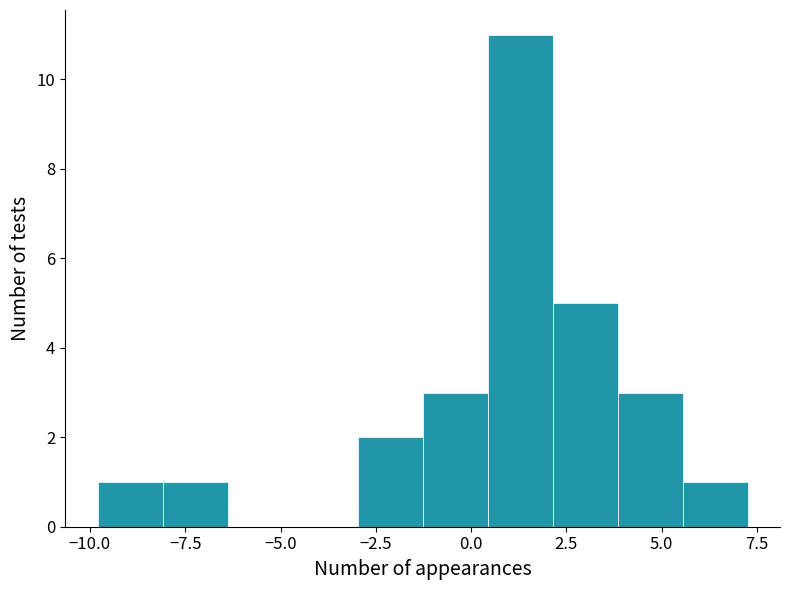

Read against the x-axis, roughly where is the centre of the tallest bar?

1.5